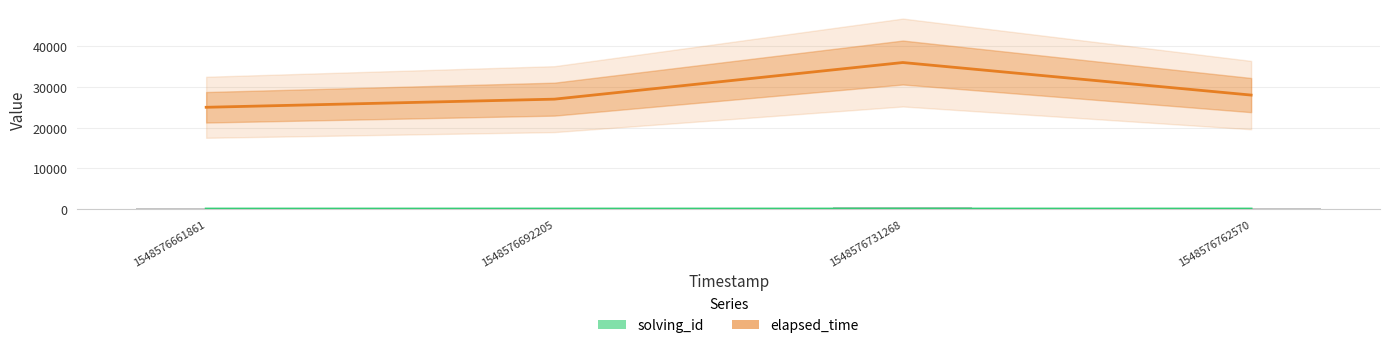

What is the spread (max minus min) of values at 1548576762570?

27996